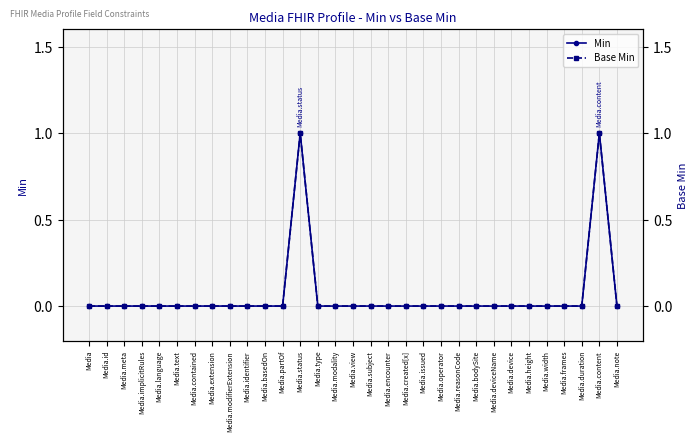

Which series has the largest total across all categories?

Min